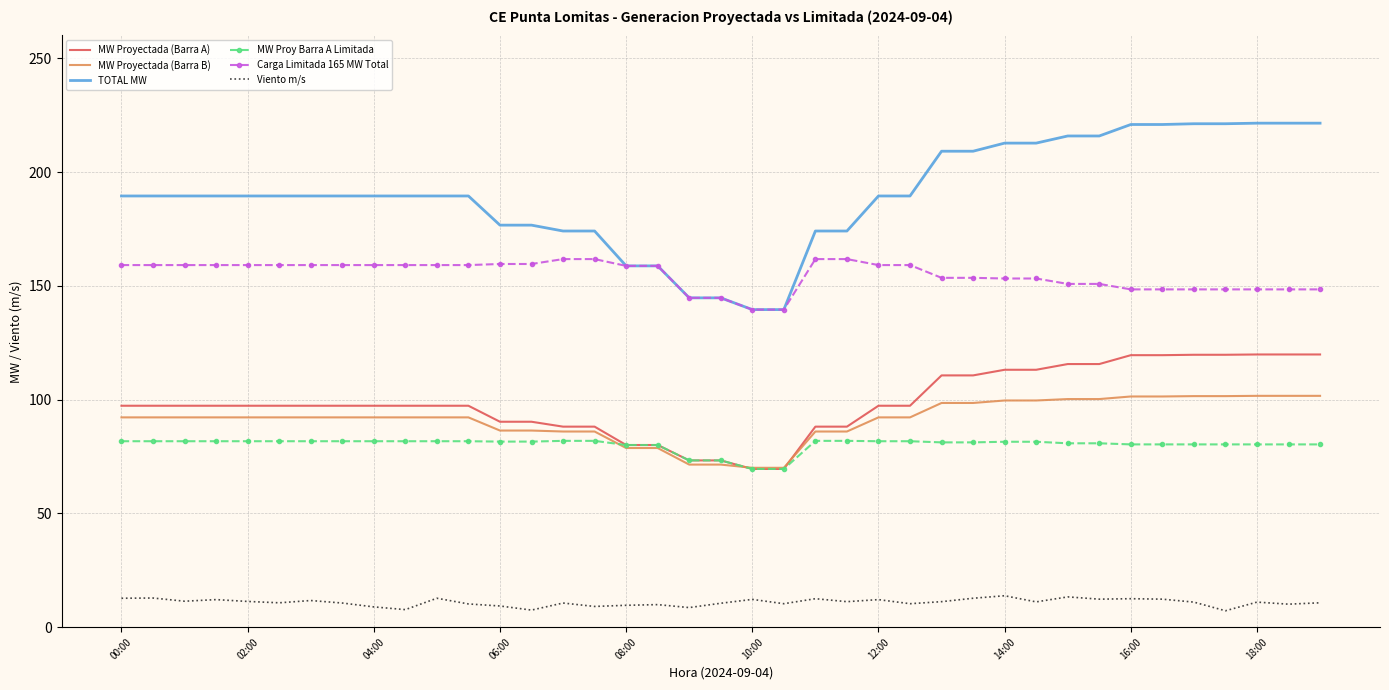

Which series has the widest spread of values?

TOTAL MW